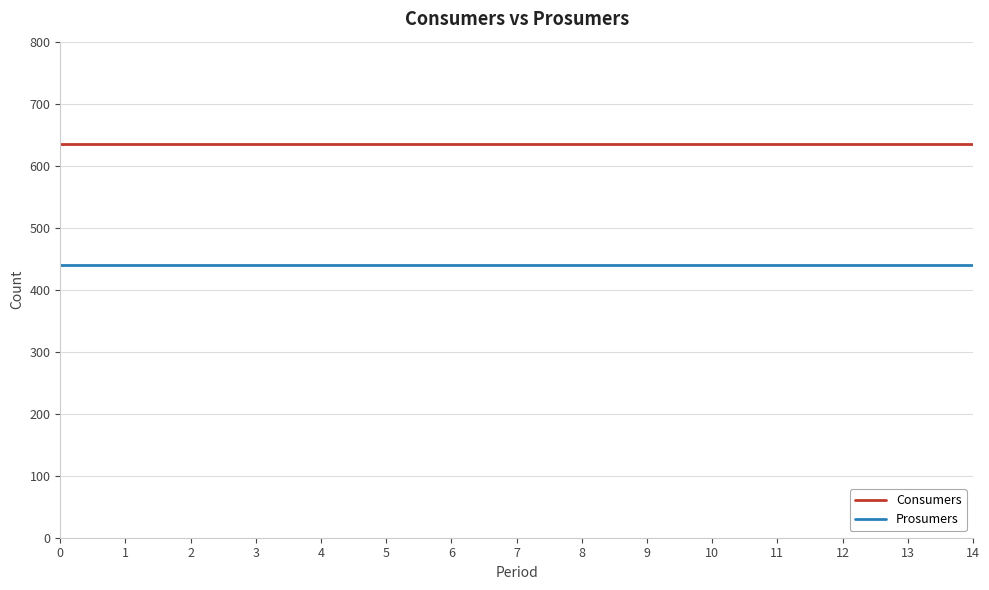

At 11, list the series in order from largest to smallest.

Consumers, Prosumers